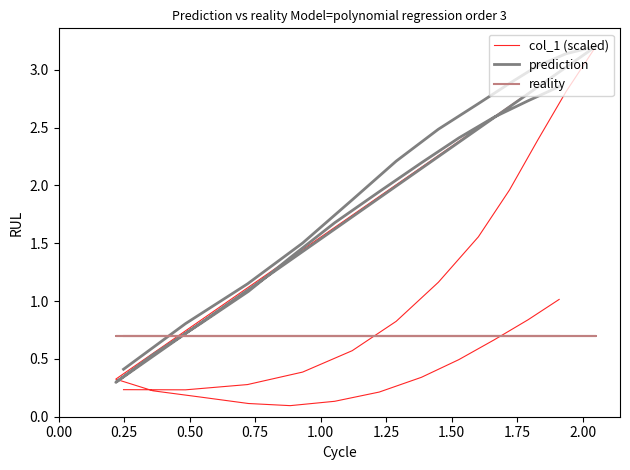

What are all the series names shown in the legend?

col_1 (scaled), prediction, reality